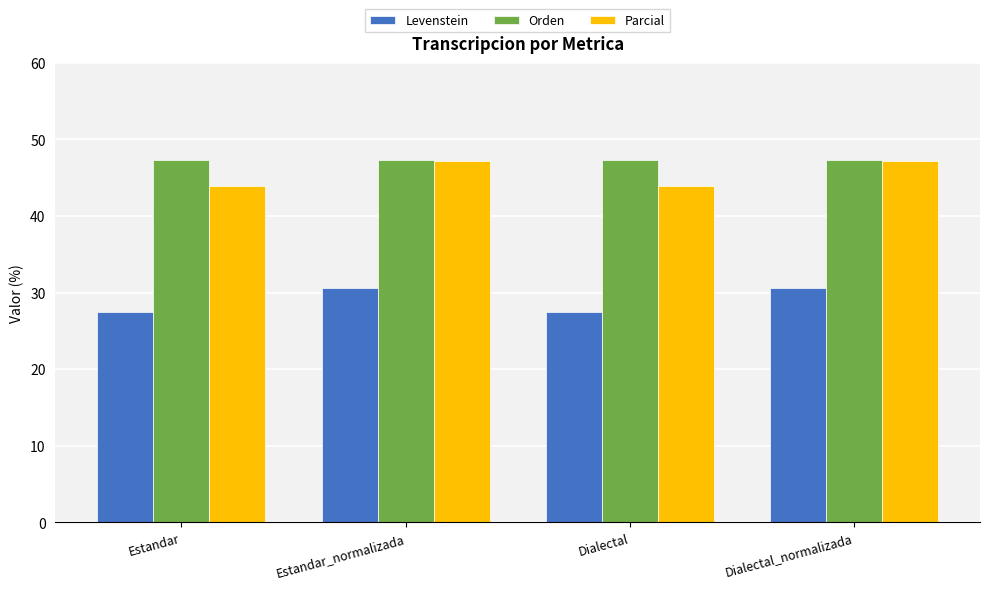

Reading right to left, extract all data points from this chart.

Levenstein: Dialectal_normalizada=30.6	Dialectal=27.4	Estandar_normalizada=30.6	Estandar=27.4
Orden: Dialectal_normalizada=47.3	Dialectal=47.3	Estandar_normalizada=47.3	Estandar=47.3
Parcial: Dialectal_normalizada=47.2	Dialectal=43.9	Estandar_normalizada=47.2	Estandar=43.9